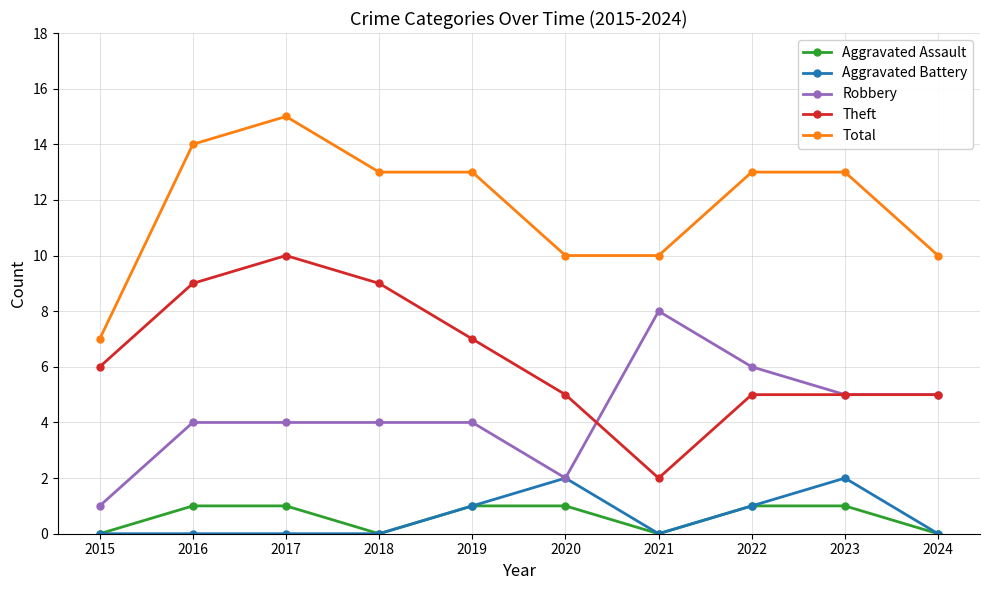

Is the value of Theft at 2016 greater than the value of Aggravated Assault at 2015?

Yes